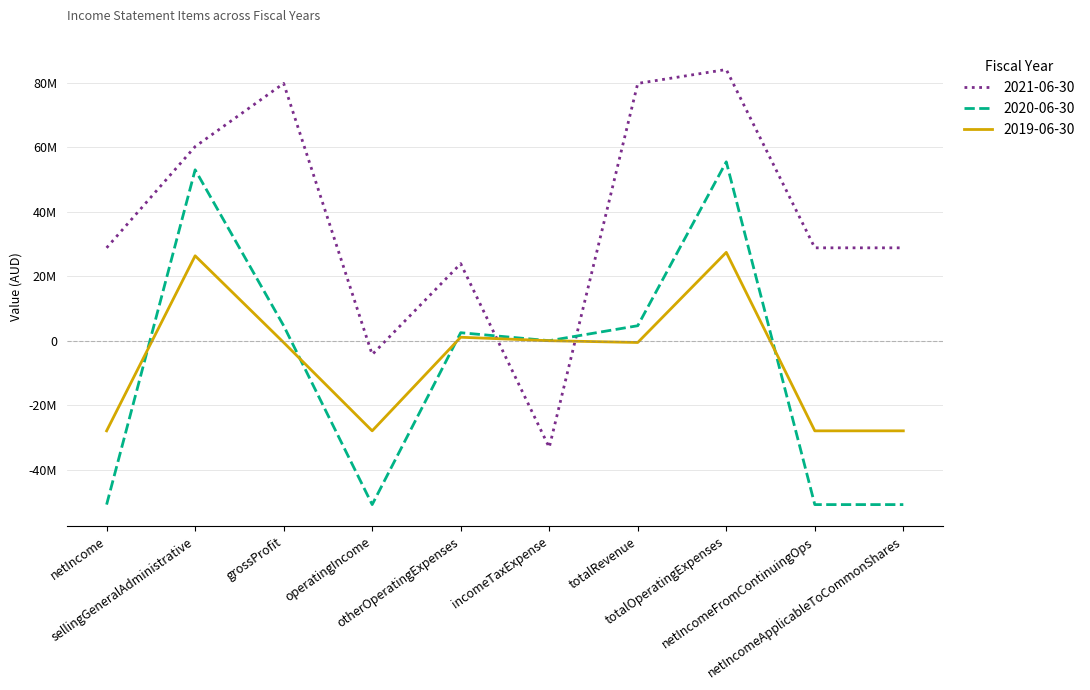

Is this an area chart (filled region under the line)?

No